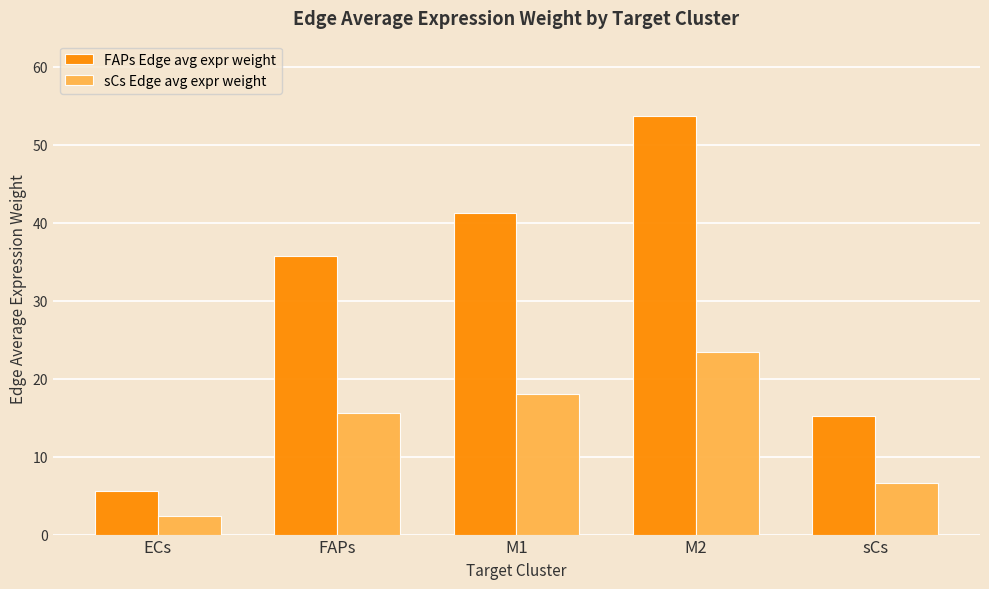

Rank the categories by FAPs Edge avg expr weight value from lowest to highest.

ECs, sCs, FAPs, M1, M2